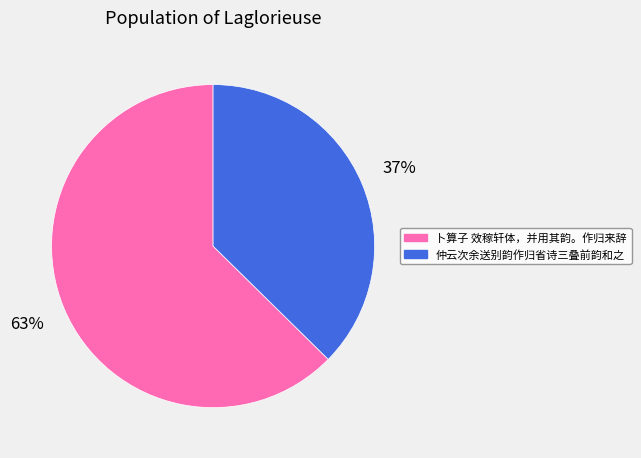

Which has a higher value, 卜算子 效稼轩体，并用其韵。作归来辞 or 仲云次余送别韵作归省诗三叠前韵和之?

卜算子 效稼轩体，并用其韵。作归来辞